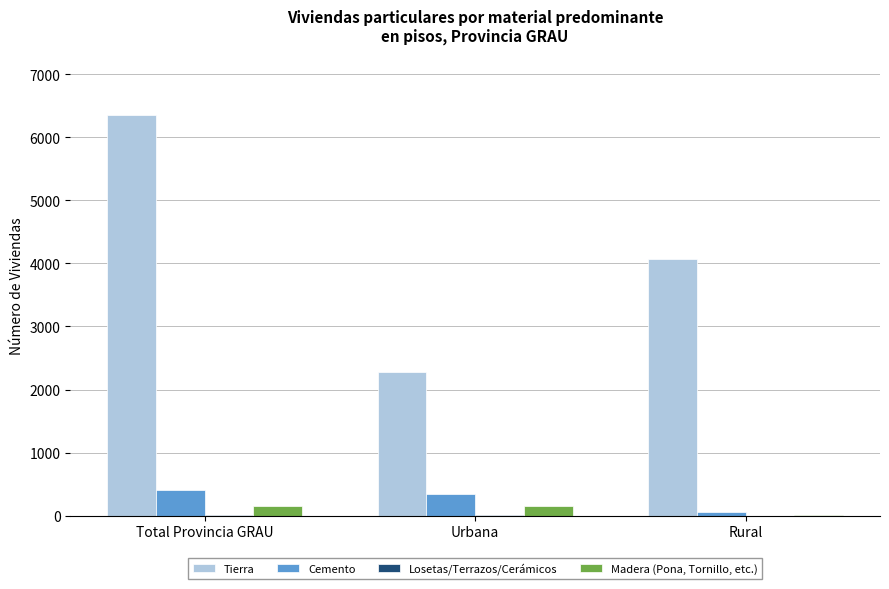

At which label is Tierra closest to 4319?

Rural